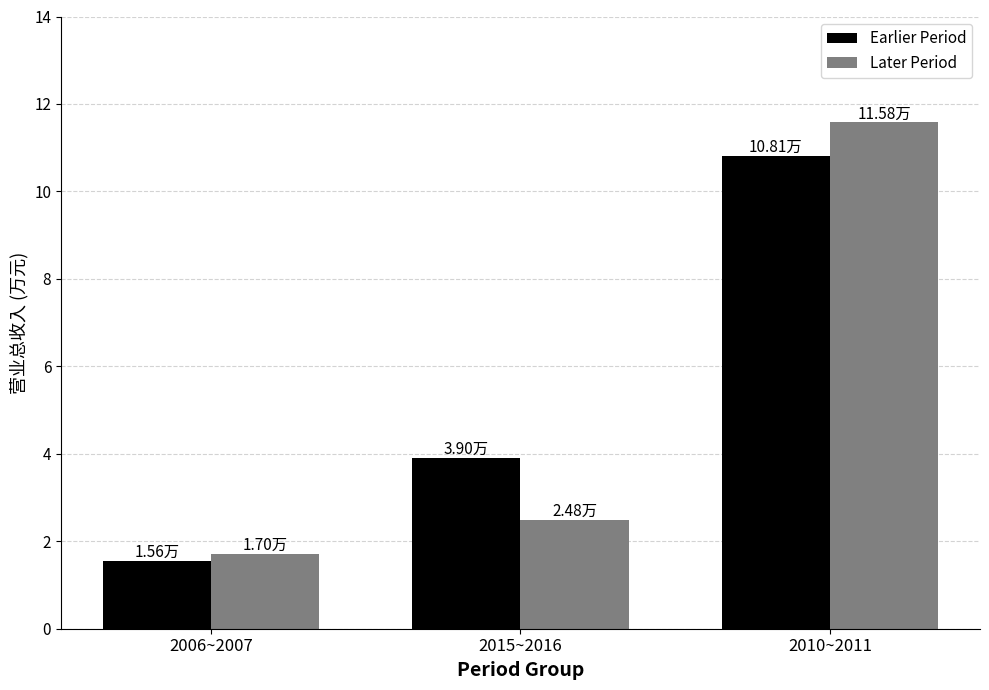

List the series in order of their peak value, highest first.

Later Period, Earlier Period